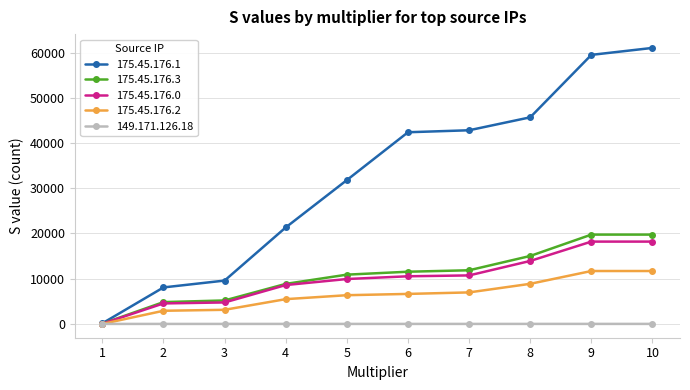

The value of 175.45.176.3 at 2 is 4826. True or false?

True